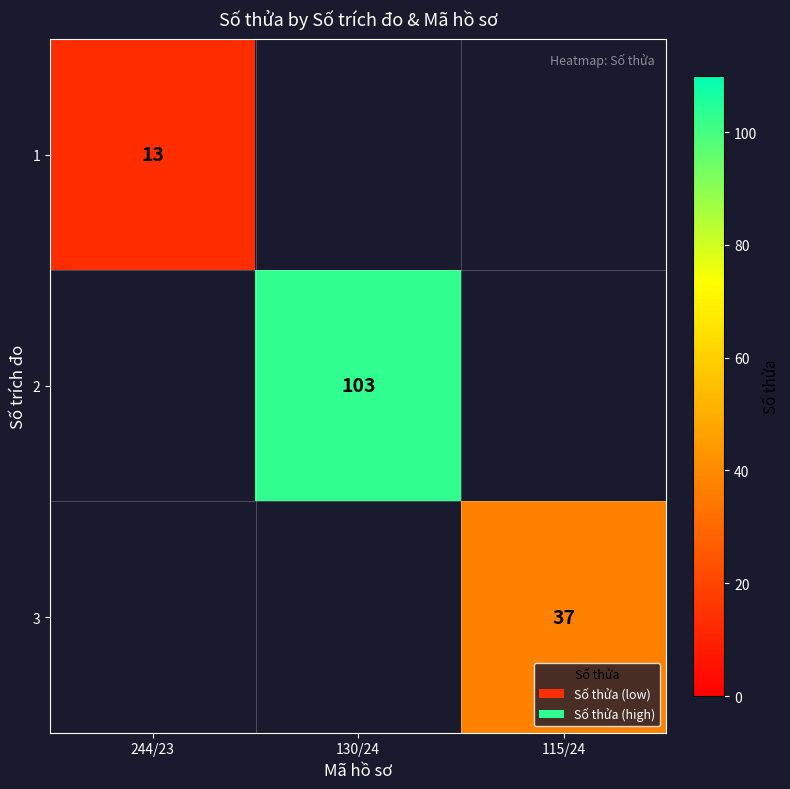

Between 115/24 and 130/24, which is larger?

130/24